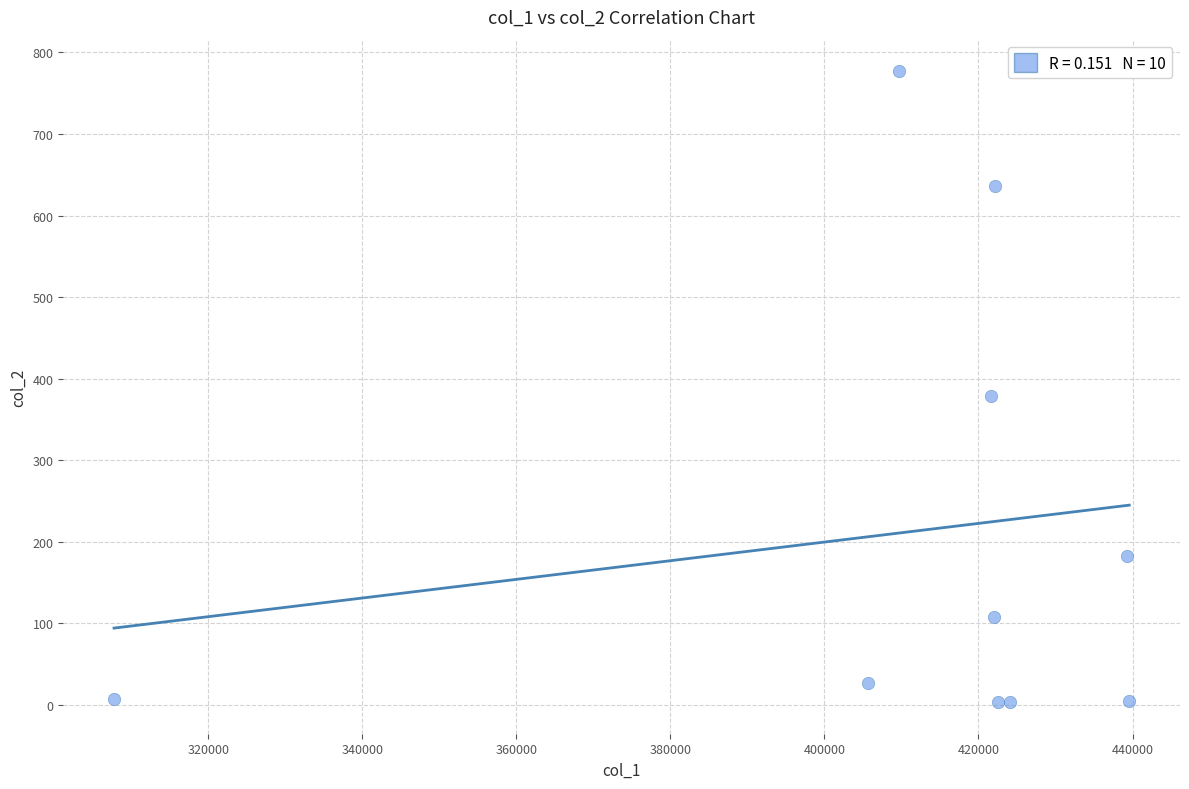

What is the range of X values (max minus min)?

131815